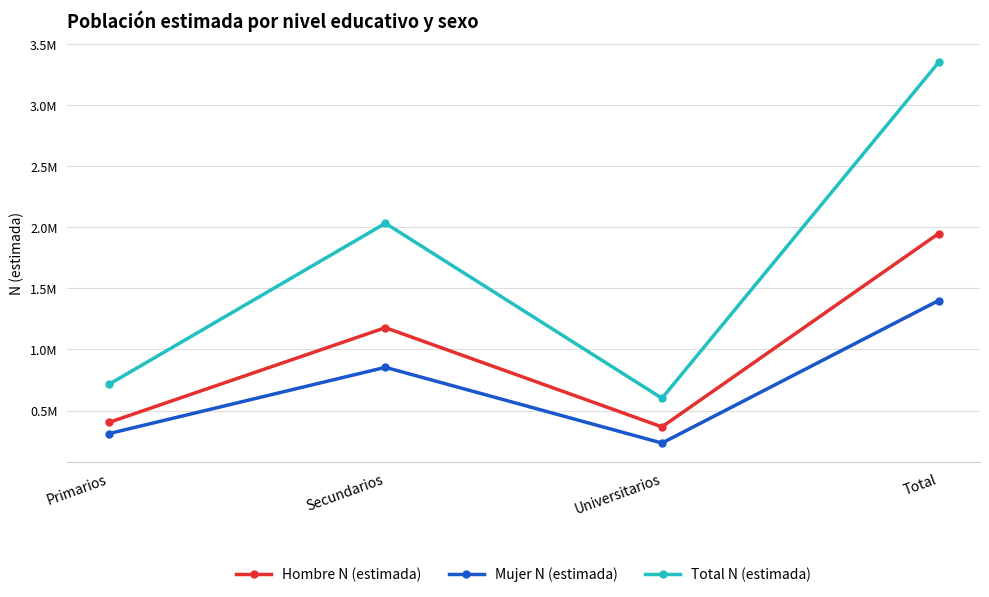

Is this an area chart (filled region under the line)?

No